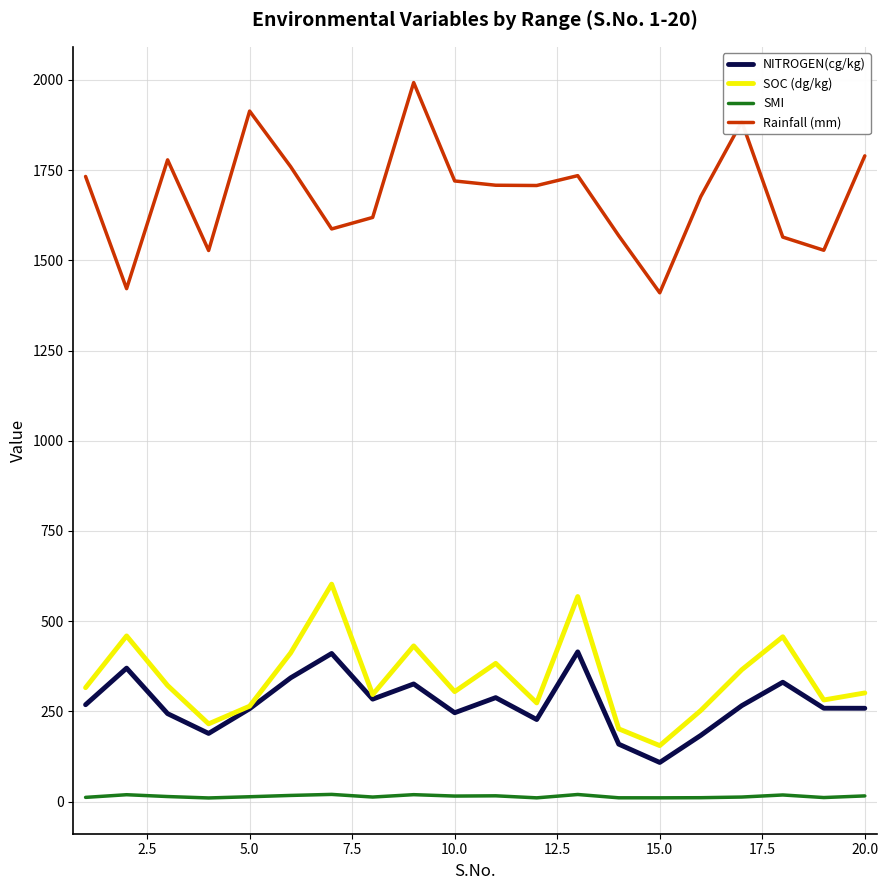

Which series has the largest total across all categories?

Rainfall (mm)